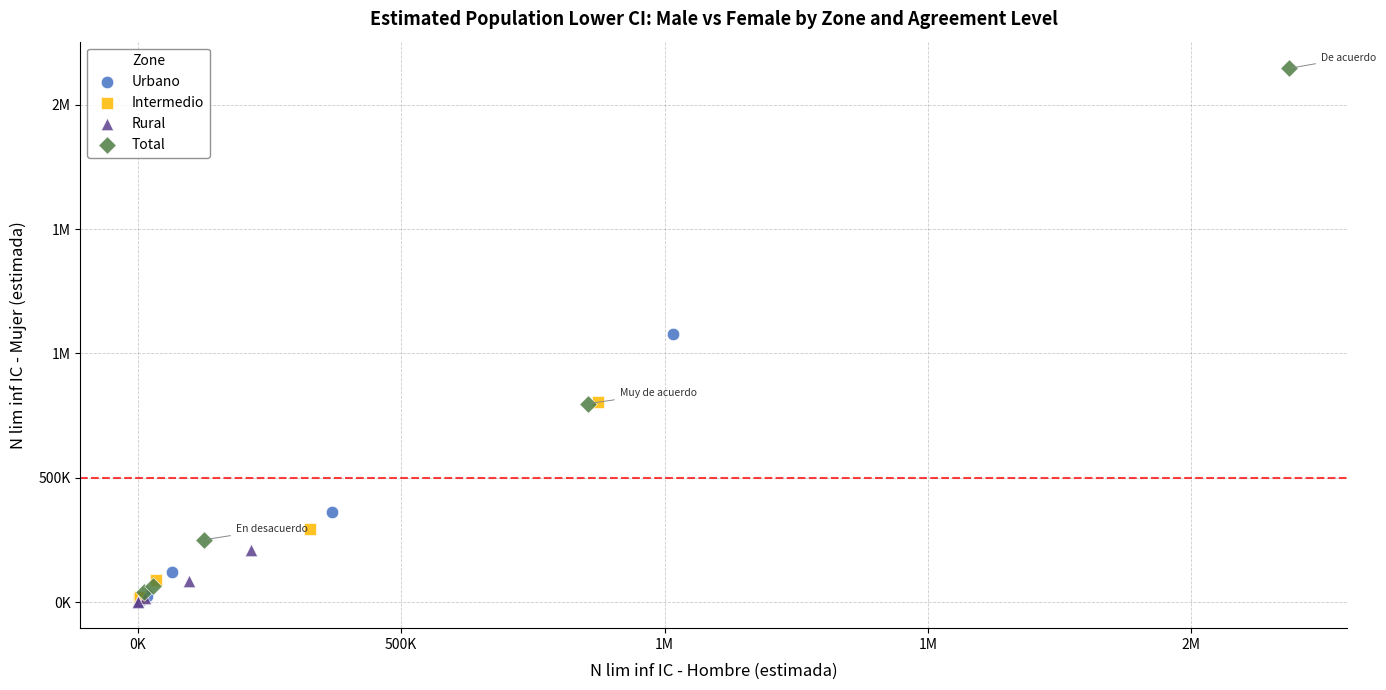

What are all the series names shown in the legend?

Urbano, Intermedio, Rural, Total